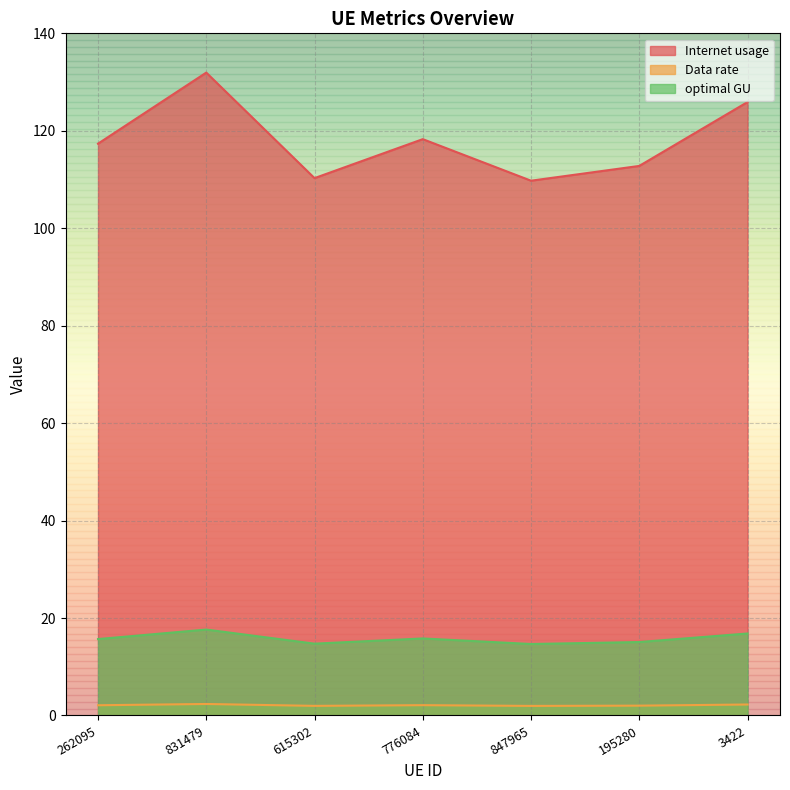

How many interior local peaks does the optimal GU series have?

2